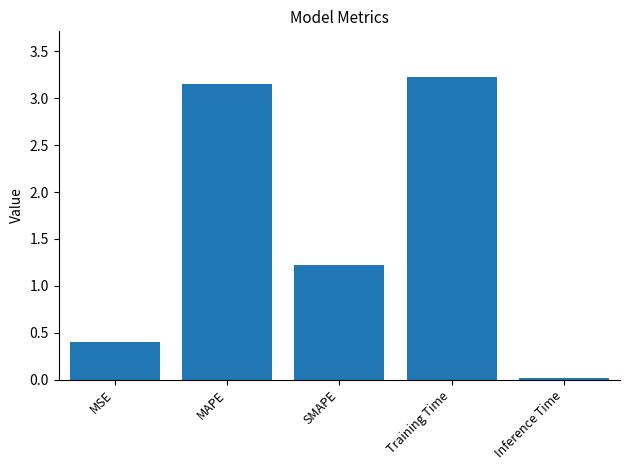

At which label is the value closest to 1?

SMAPE